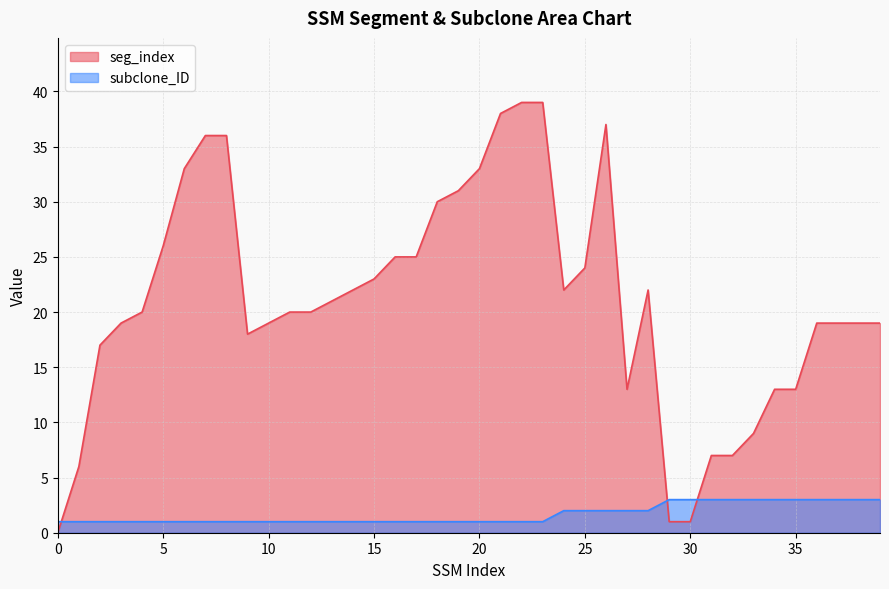

The value of seg_index at 17 is 39. True or false?

False